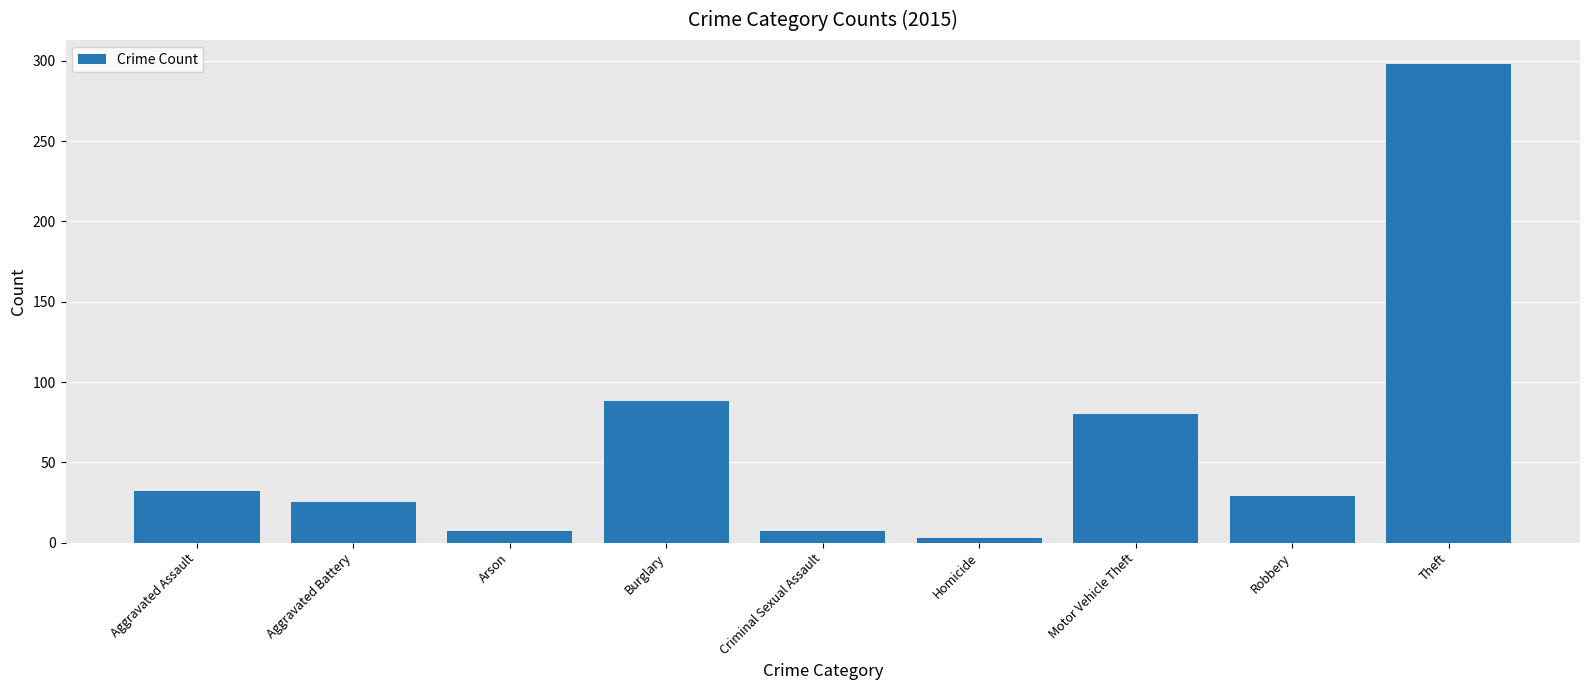

What is the sum of the values at Burglary and Aggravated Assault?

120